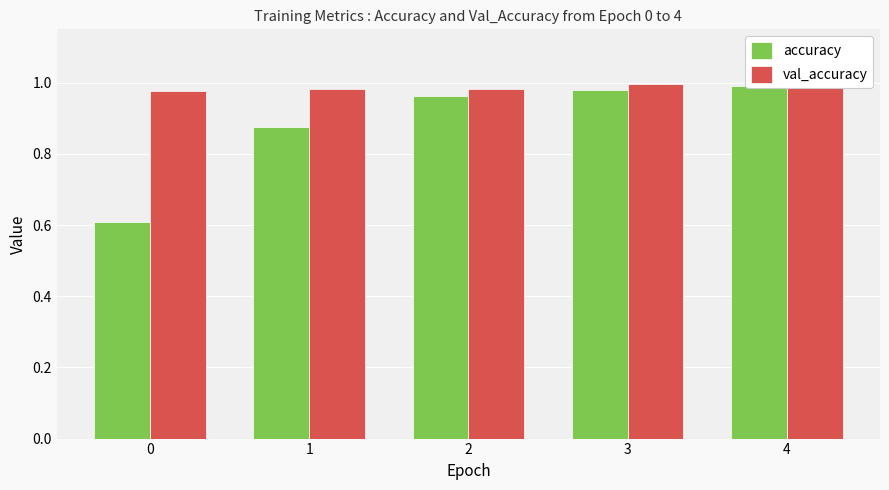

What is the minimum value for accuracy?

0.6